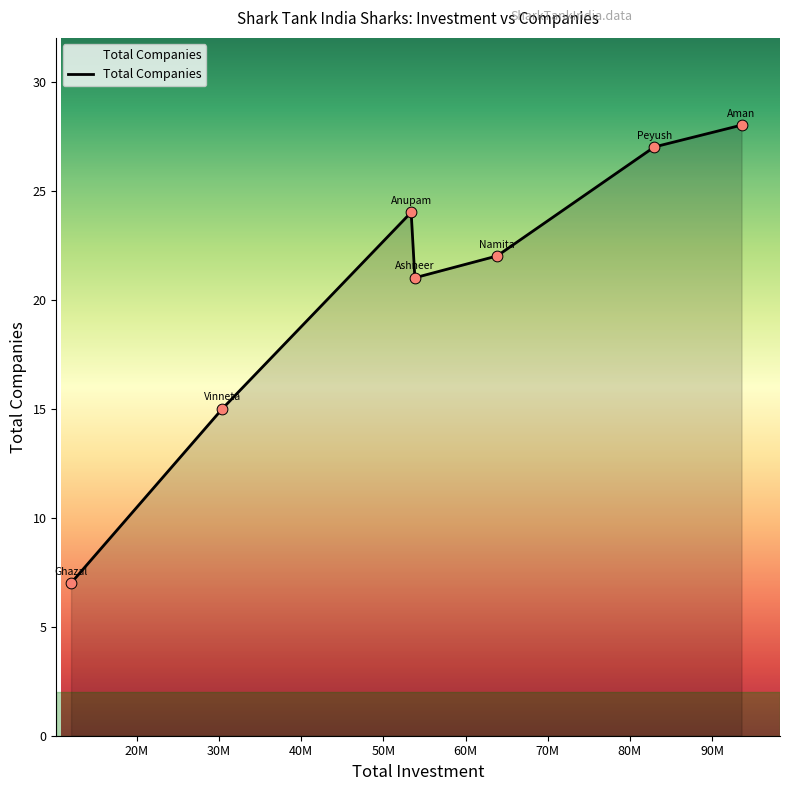

How many interior local peaks (higher than both neighbors) does the data have?

1